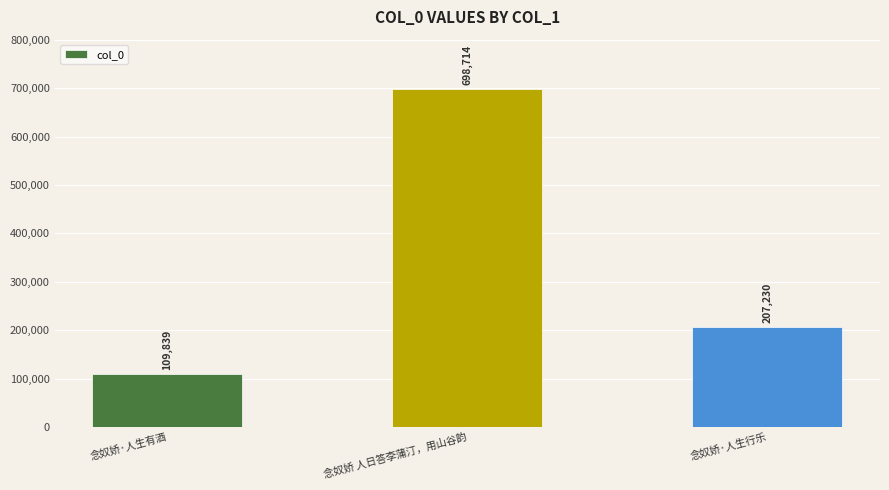

What value does the data have at 念奴娇 人日答李蒲汀，用山谷韵?

698714